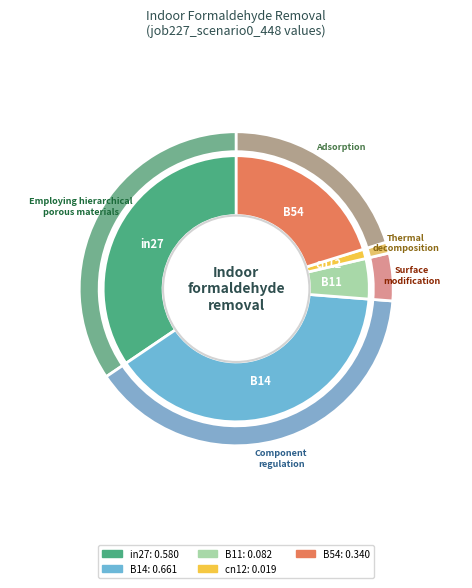

To the nearest percent, what percentage of the pie is B14?

39%